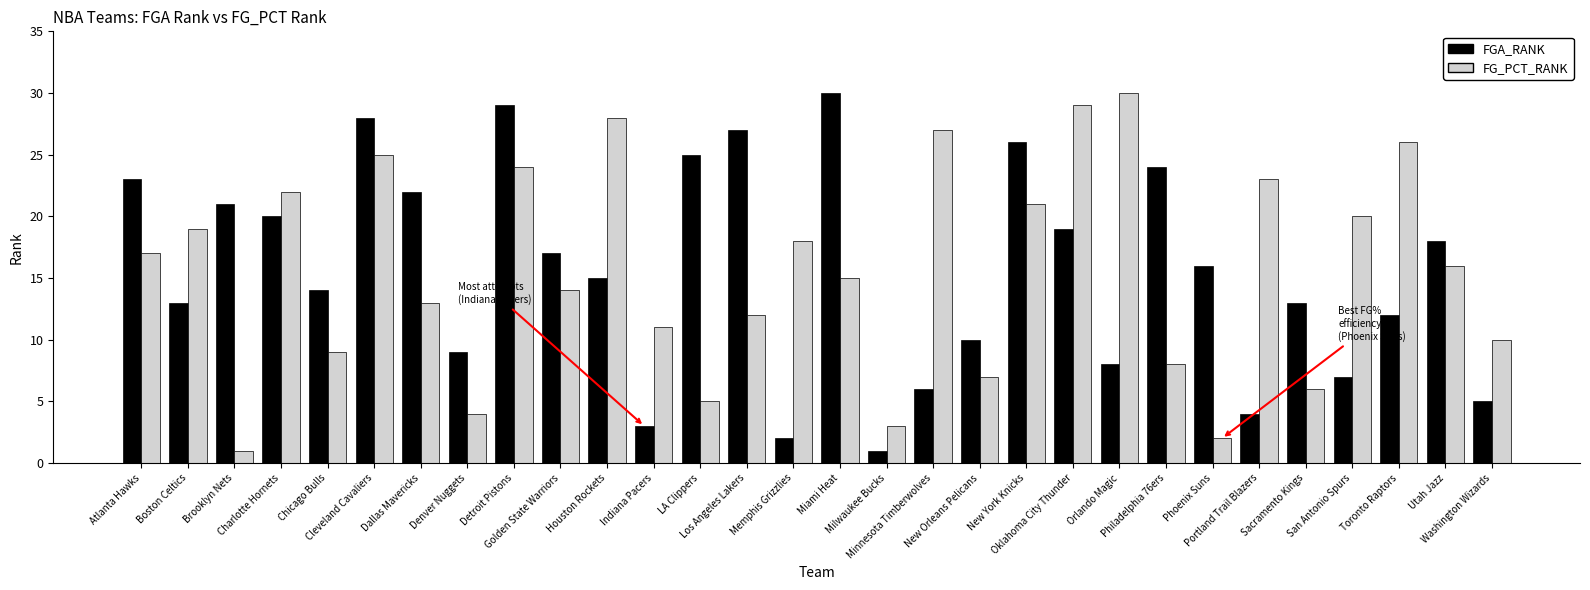

What are all the series names shown in the legend?

FGA_RANK, FG_PCT_RANK